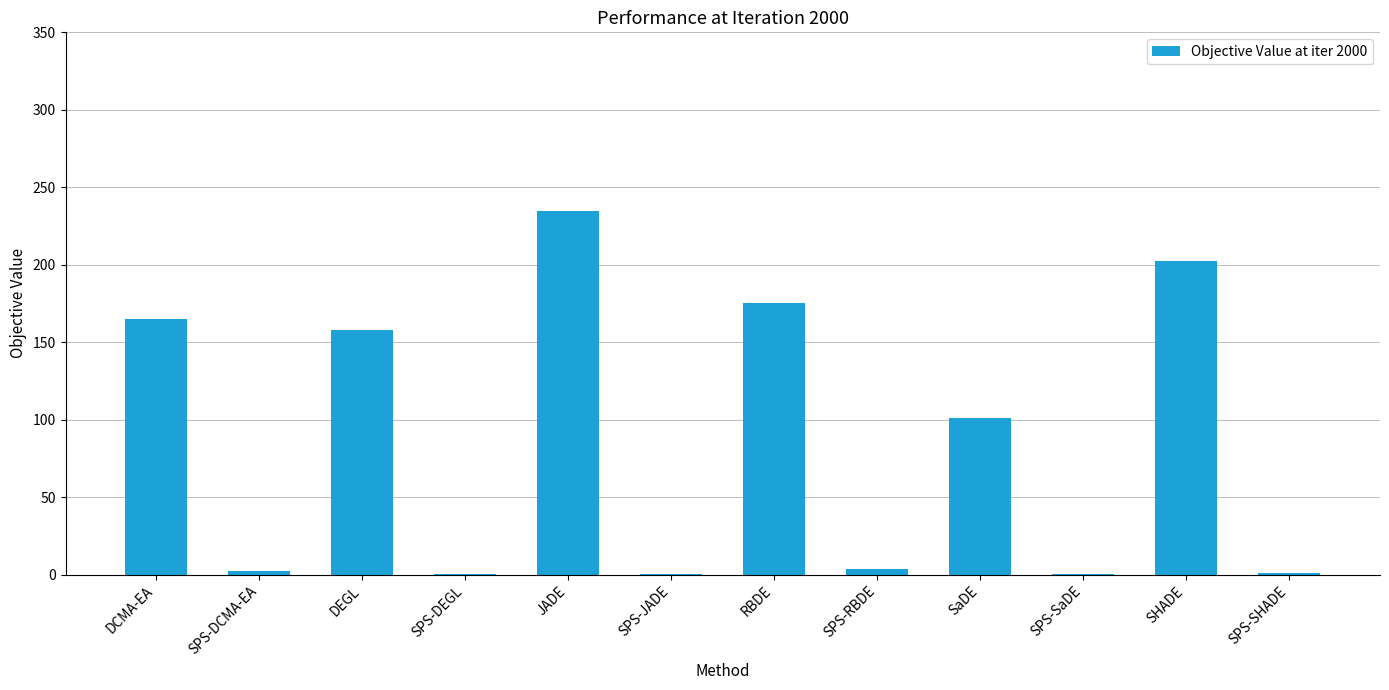

What is the greatest value displayed?

234.9